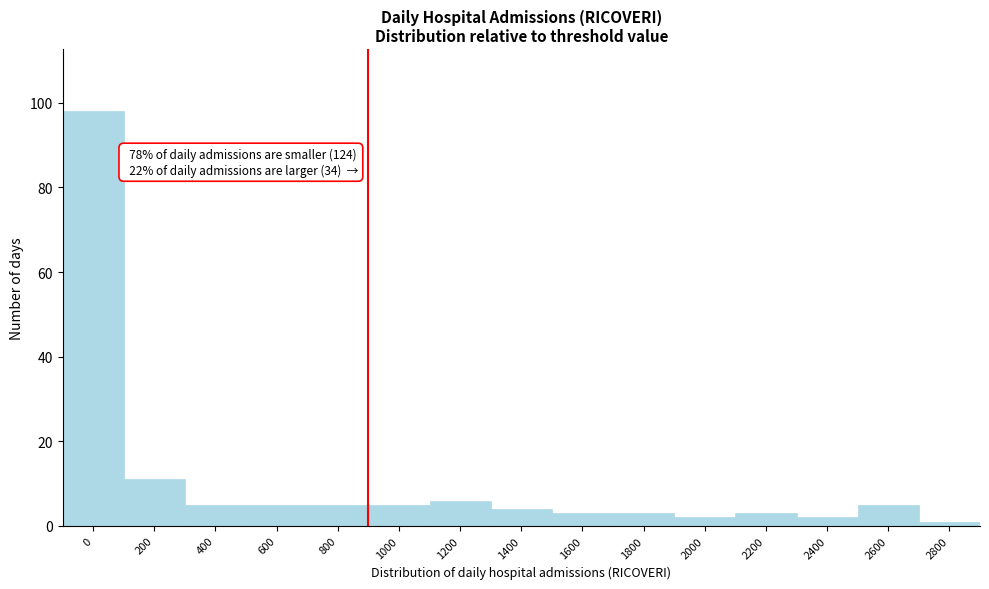

Reading left to right, transcribe all the data shown in this chart.

98	11	5	5	5	5	6	4	3	3	2	3	2	5	1